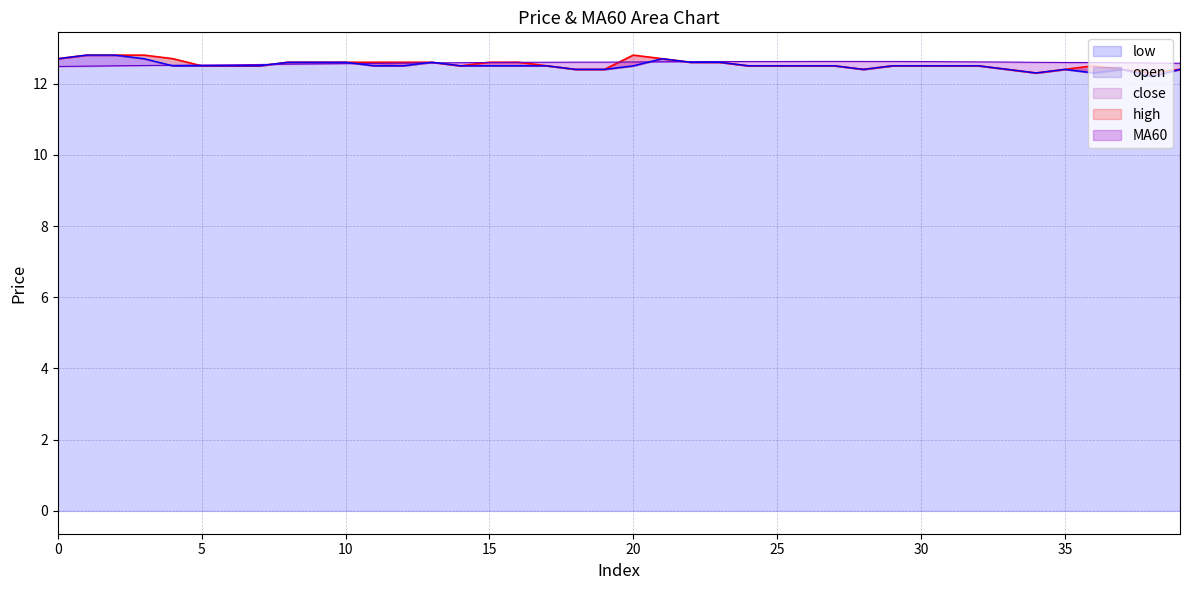

Which series has the widest spread of values?

low